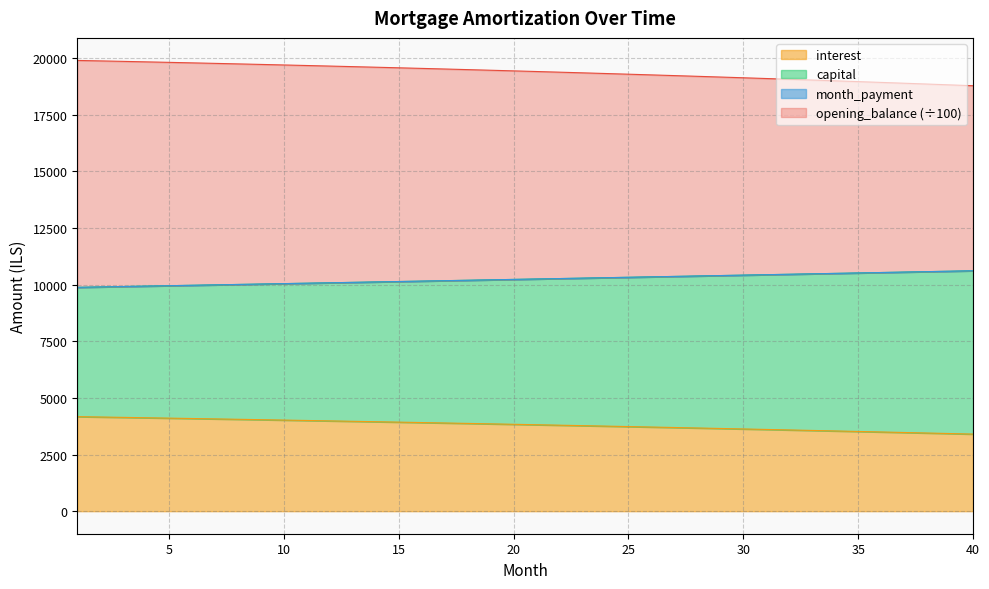

What are all the series names shown in the legend?

opening_balance, interest, month_payment, capital